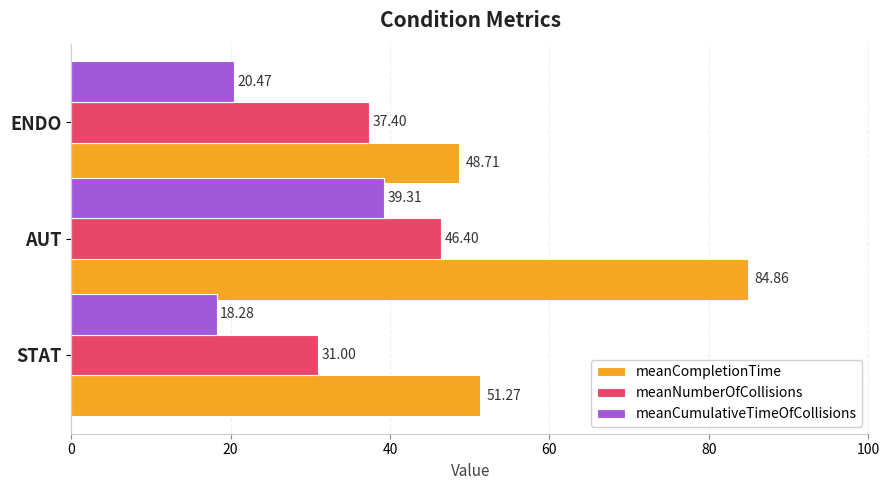

Between STAT and ENDO, which series saw the biggest shift?

meanNumberOfCollisions